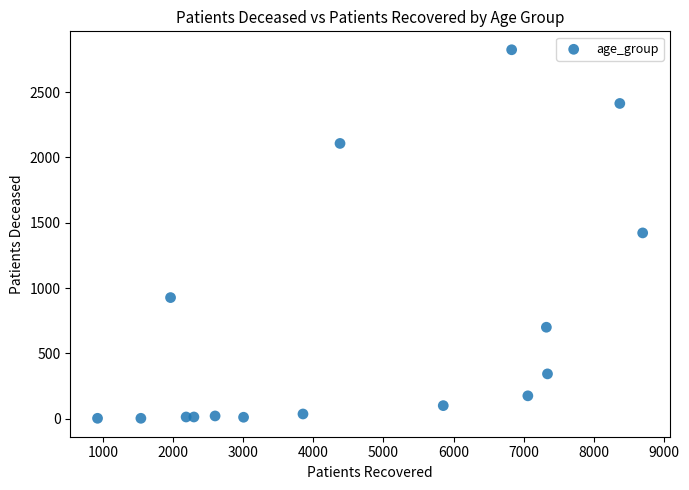

What is the range of Y values (max minus min)?

2821